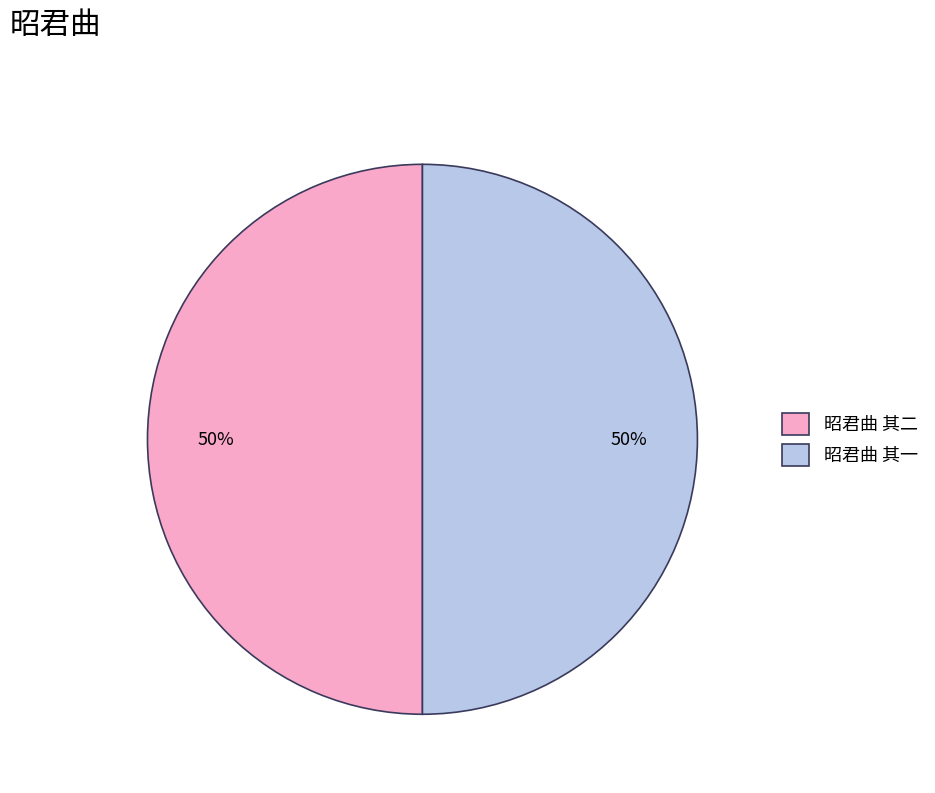

What percentage is the 昭君曲 其二 slice, to the nearest percent?

50%